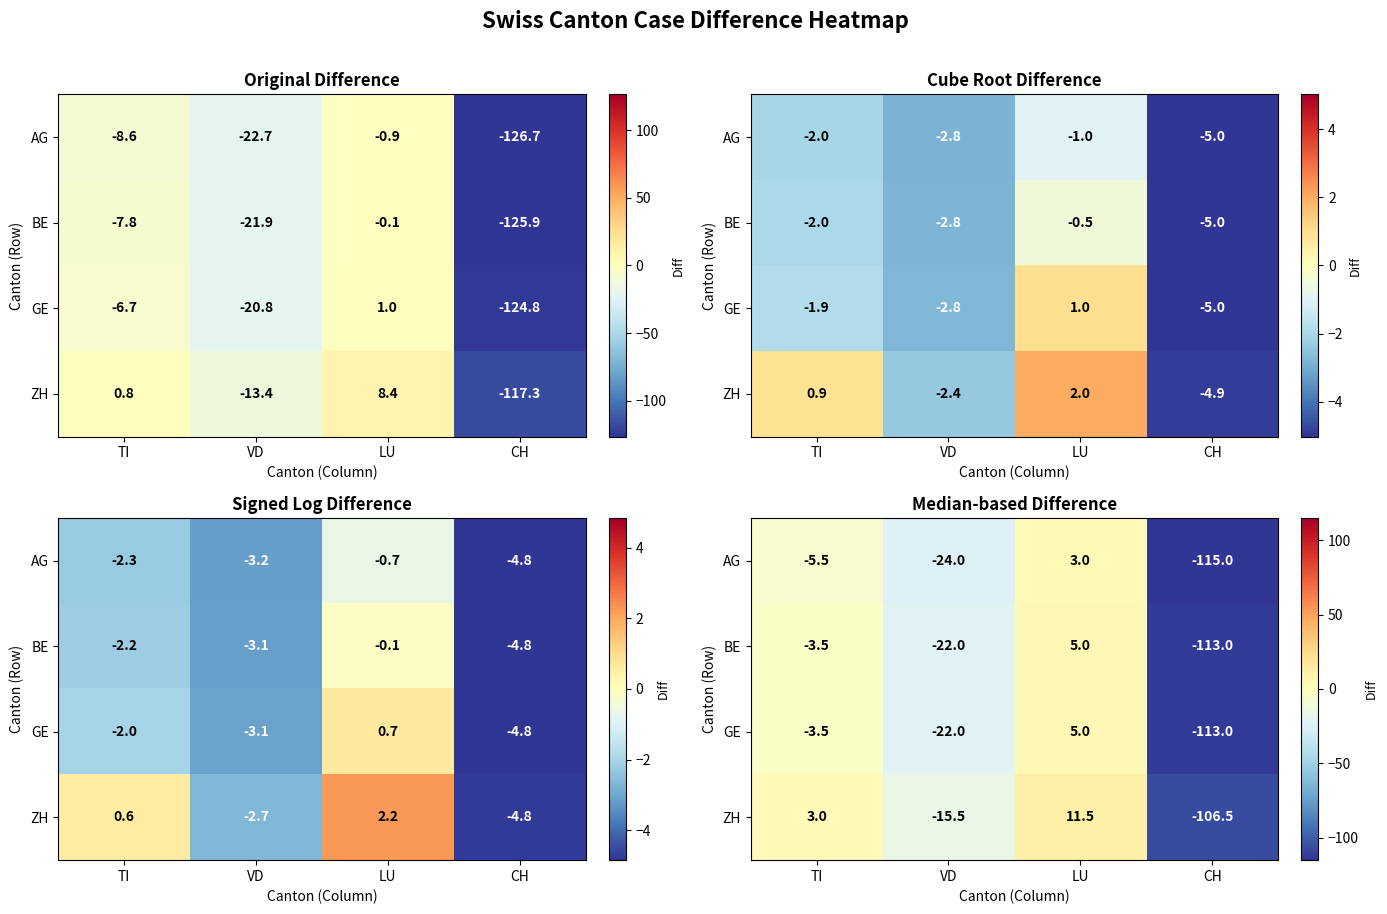

What is the spread (max minus min) of values at LU?

8.5